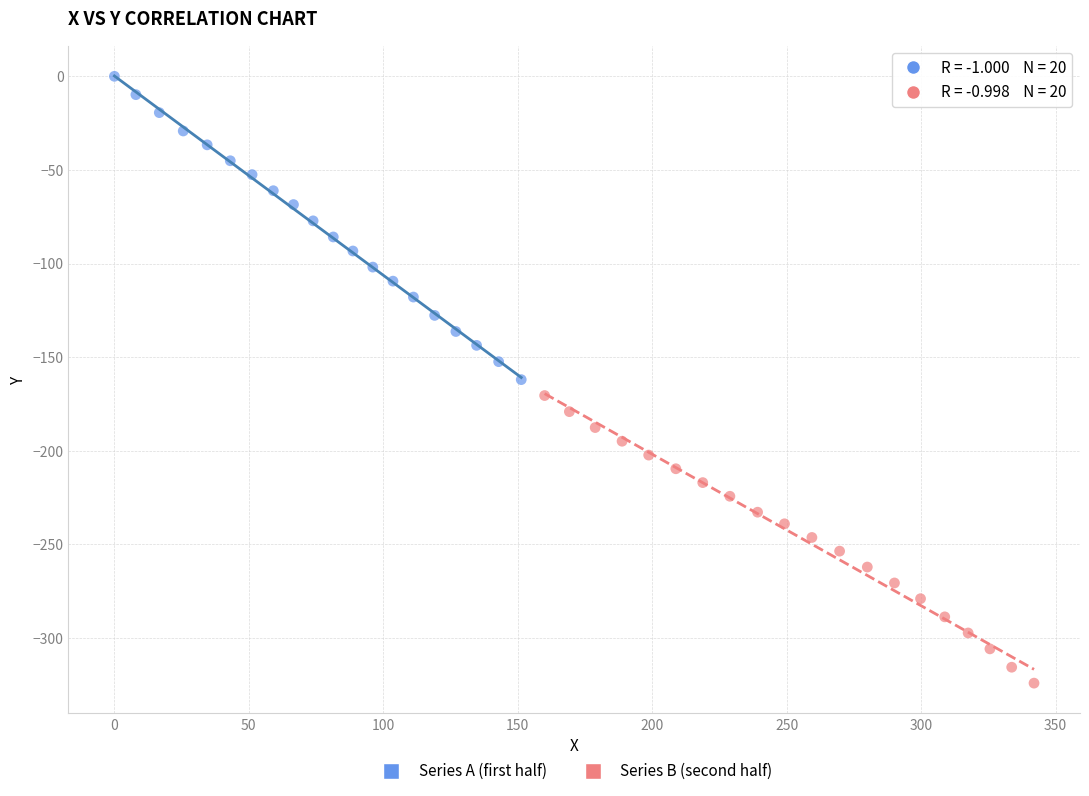

Which series reaches the minimum Y coordinate?

Series B (second half)